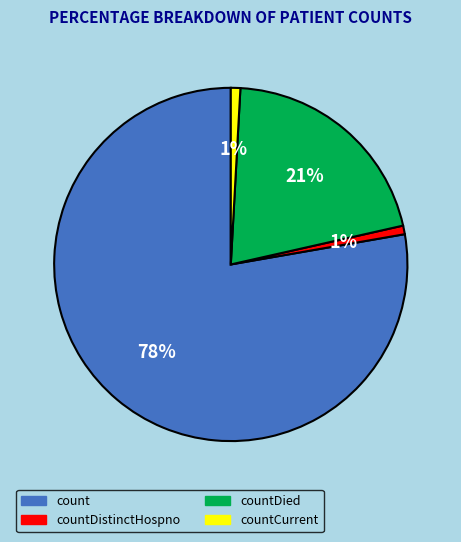

True or false: countDistinctHospno accounts for 1% of the total.

True